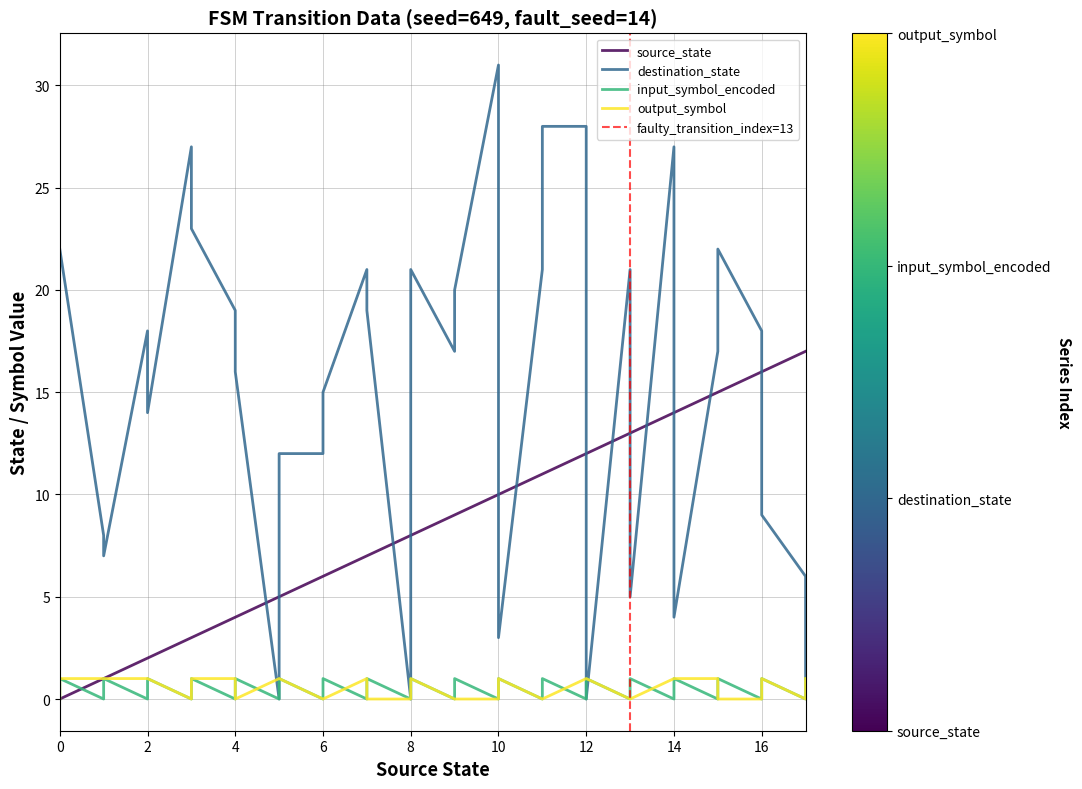

What are all the series names shown in the legend?

source_state, destination_state, input_symbol_encoded, output_symbol